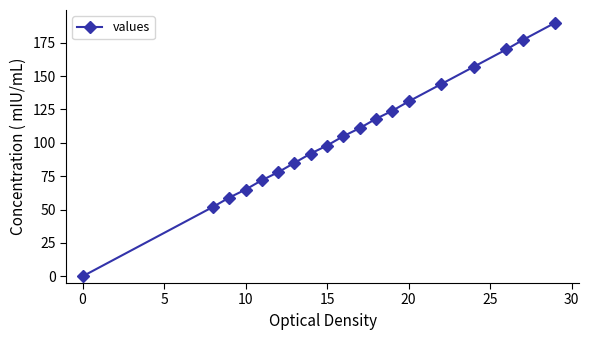

True or false: the data has more than 2 interior local peaks.

False